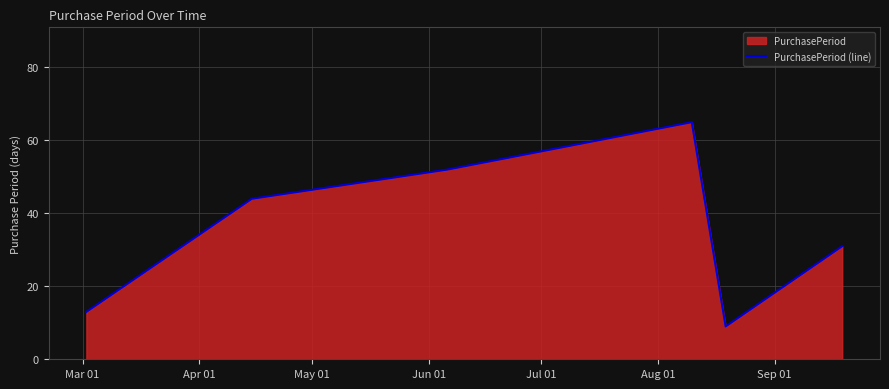

How many interior local valleys (lower than both neighbors) does the data have?

1